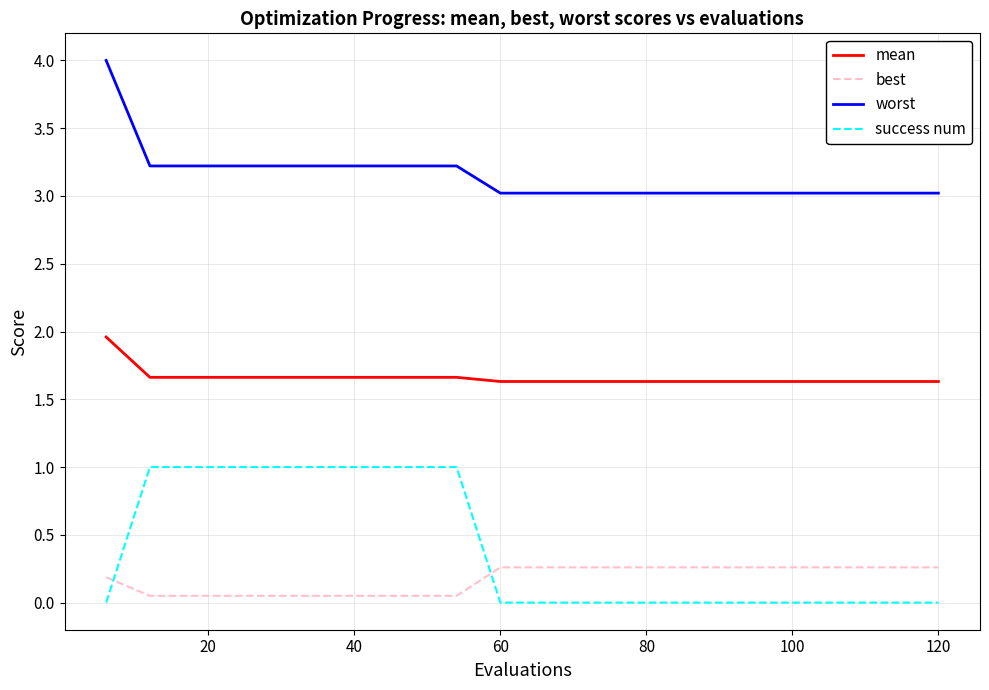

Which series has the widest spread of values?

success num